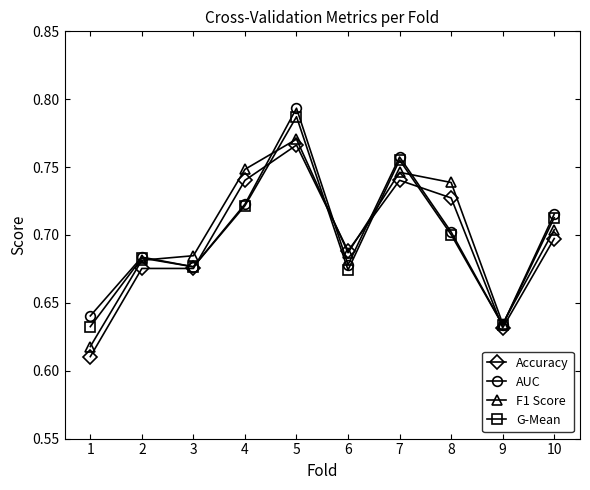

Between 2 and 4, which series saw the biggest shift?

F1 Score